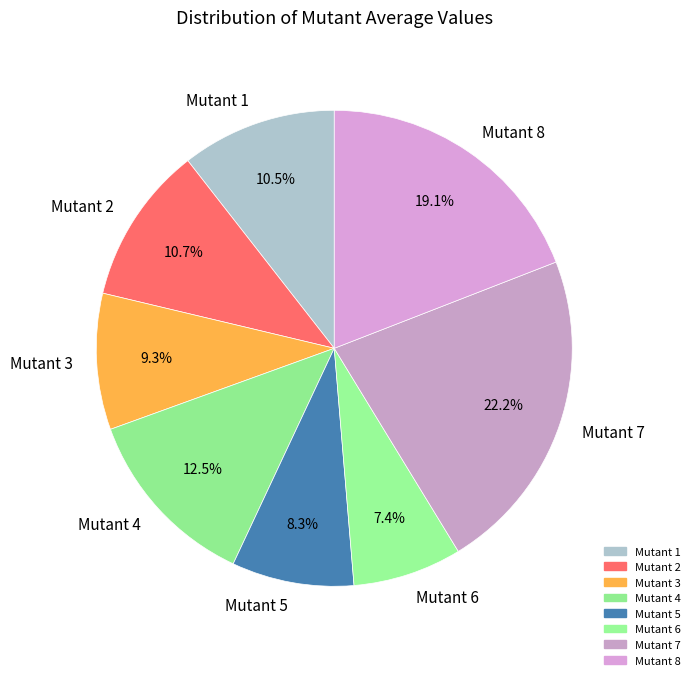

To the nearest percent, what is the average slice percentage?

12%